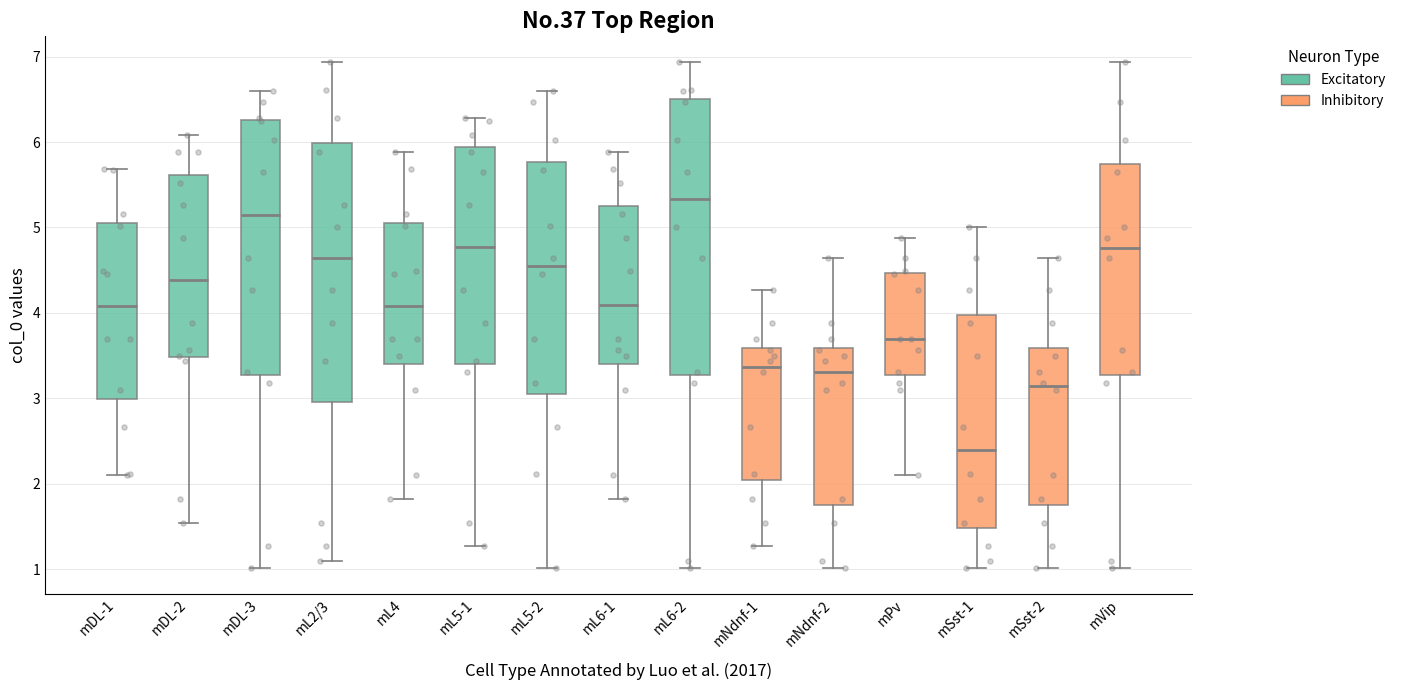

Which box is the tallest, from its lower edge to its upper edge?

mL6-2